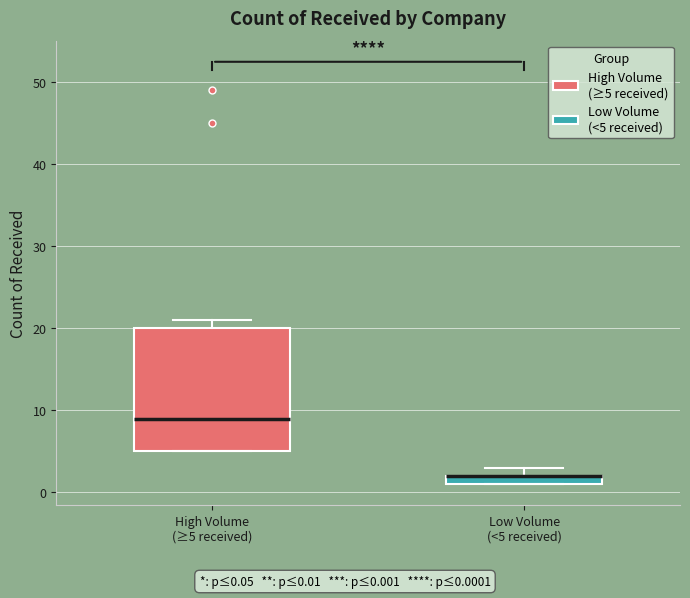

Comparing the boxes themselves (not the whiskers), which one is the tallest?

High Volume (≥5 received)